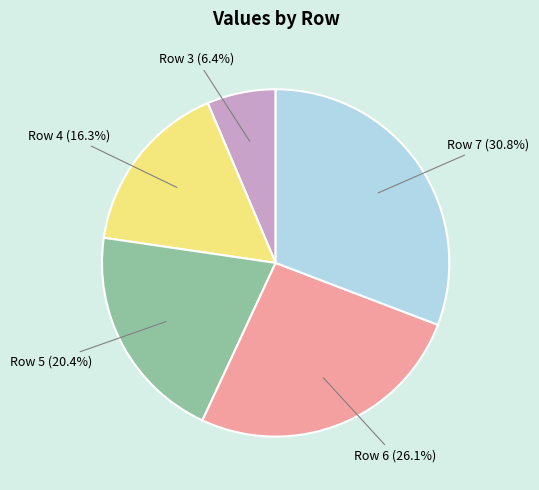

How many slices are in this pie chart?

5